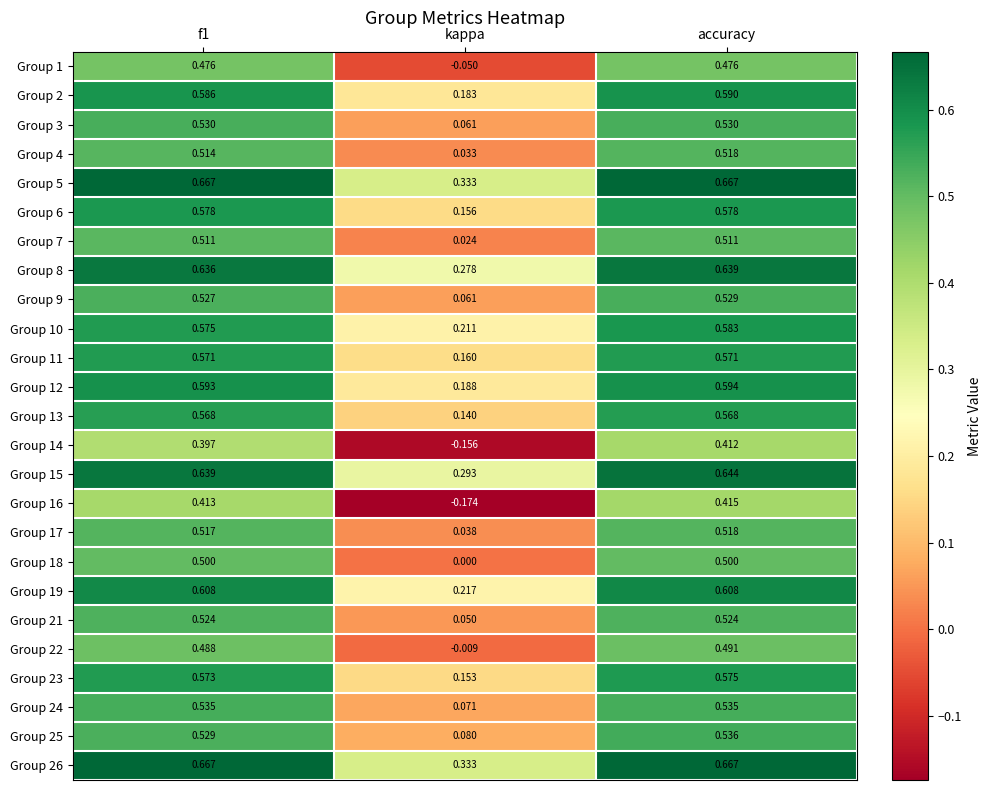

Where is Group 7 nearest to the value 0?

kappa